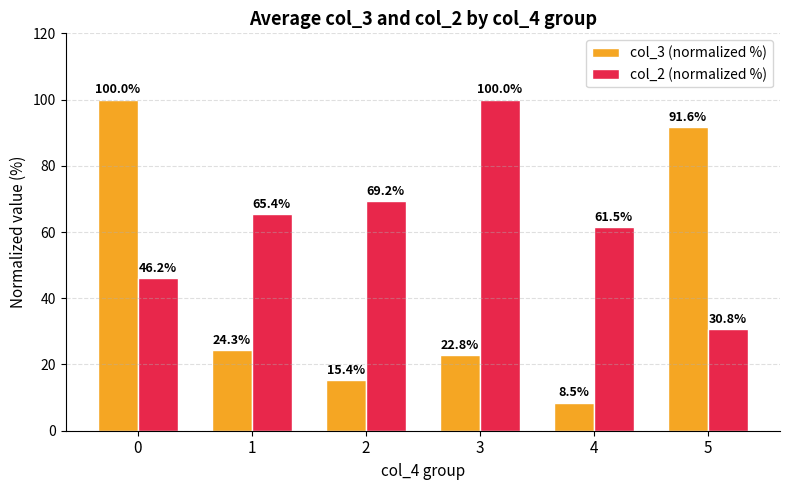

What are all the series names shown in the legend?

col_3 (normalized %), col_2 (normalized %)